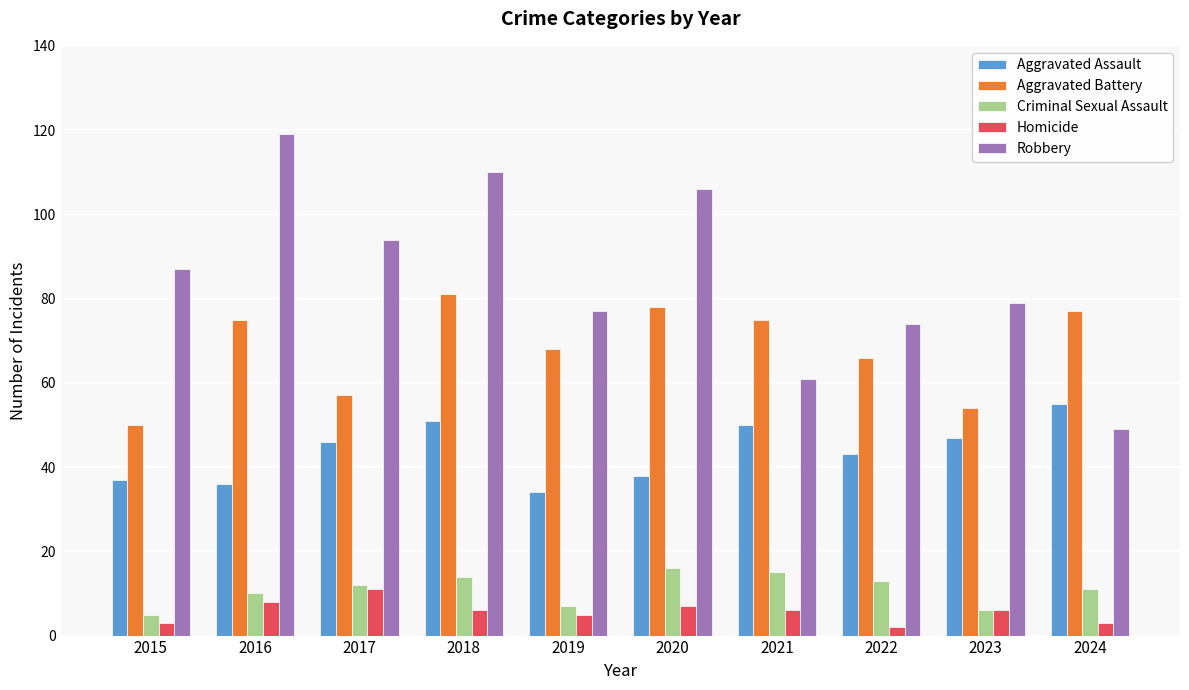

What is the value of the Aggravated Battery bar at the 8th from the left?

66